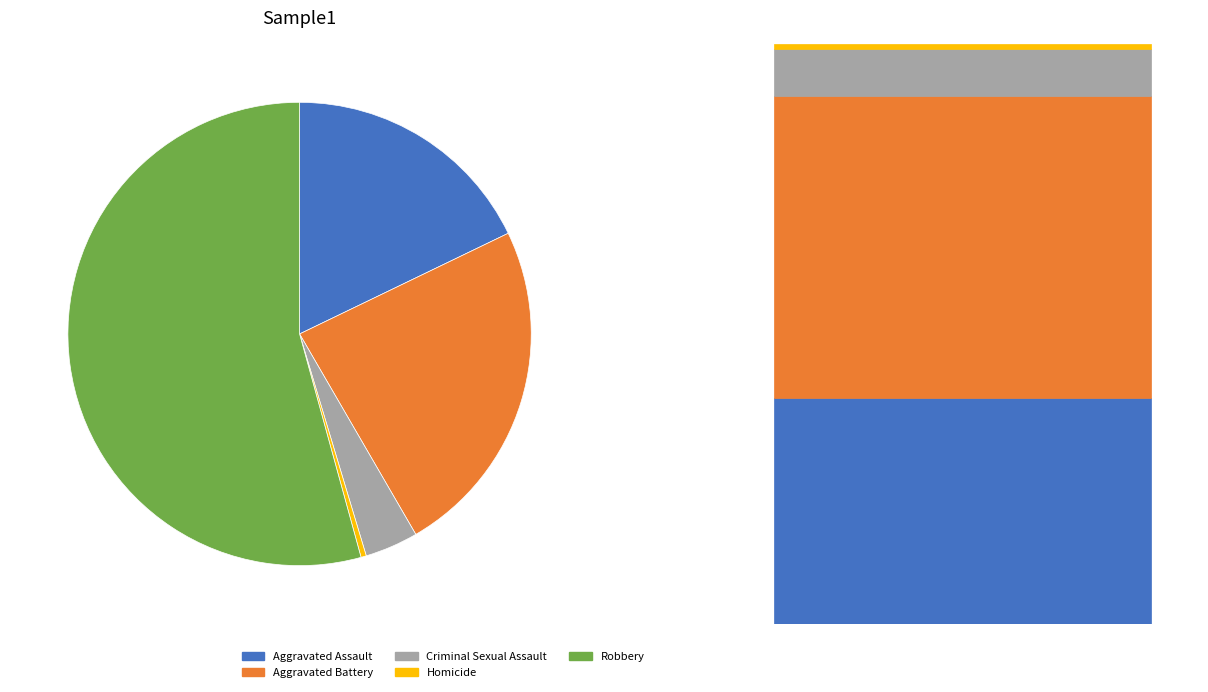

Rank the categories by value from highest to lowest.

Robbery, Aggravated Battery, Aggravated Assault, Criminal Sexual Assault, Homicide